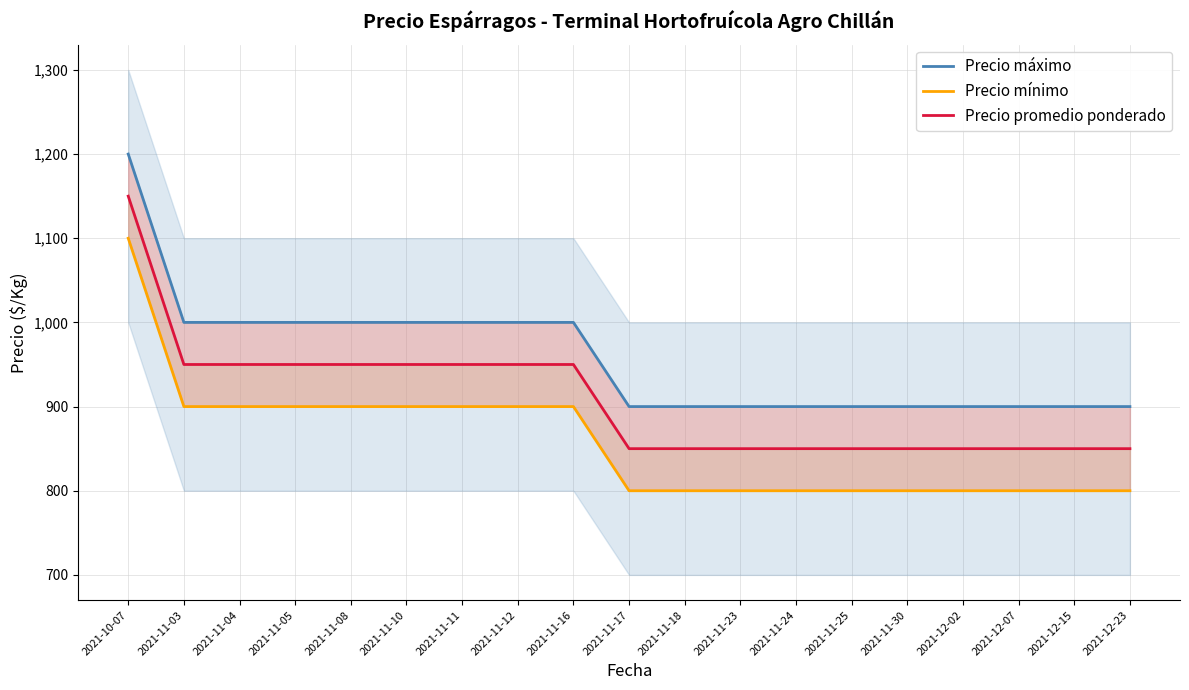

At which category is the sum across all series the highest?

2021-10-07